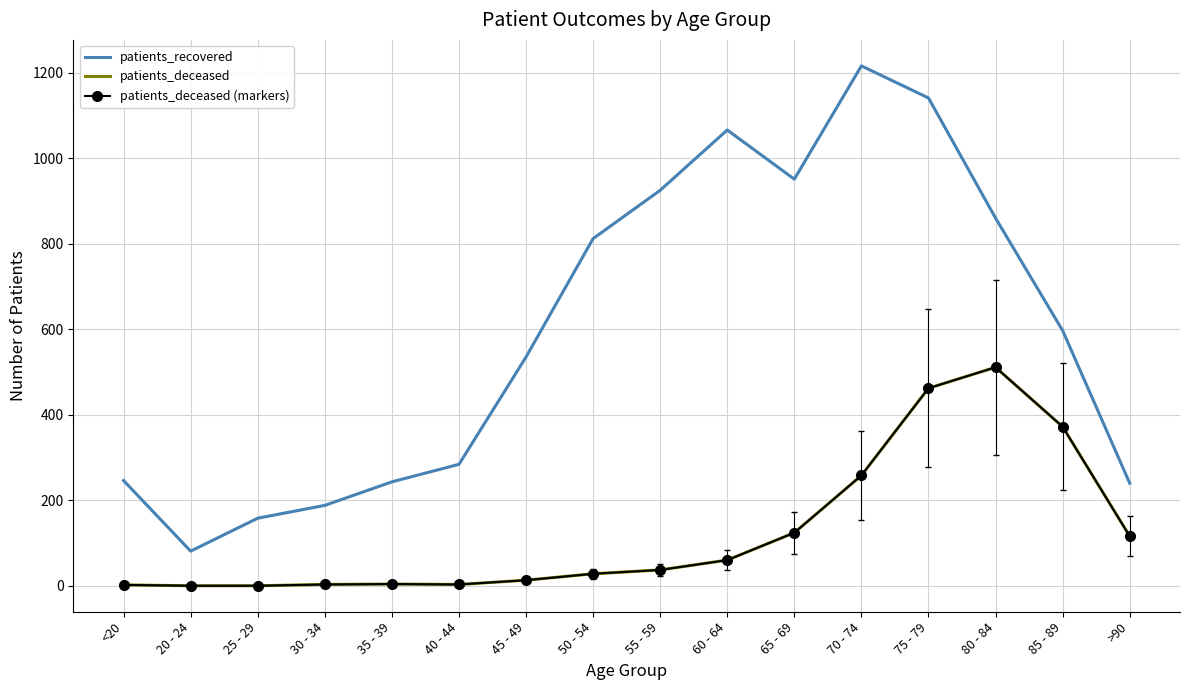

What is the sum of the patients_recovered values at <20 and 70 - 74?

1462